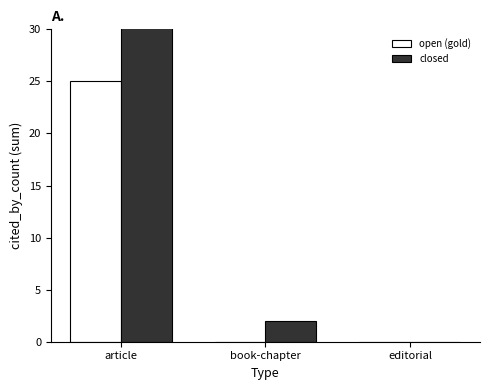

Where is closed nearest to the value 15?

book-chapter